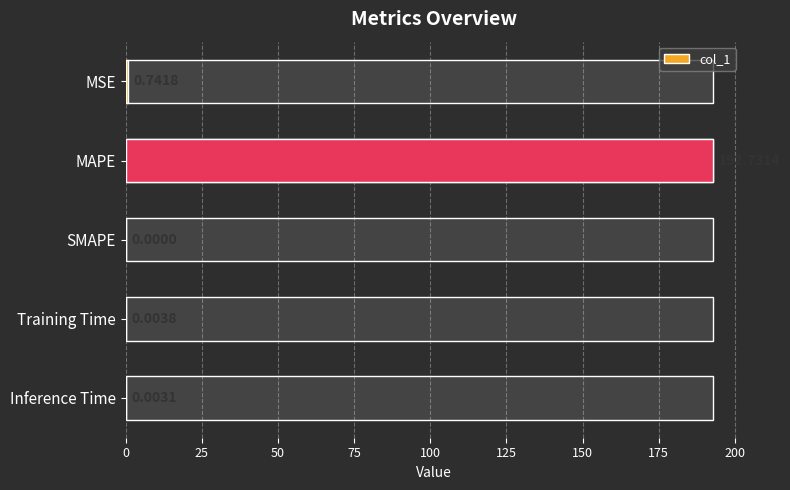

True or false: the data shows 0.3 at MSE.

False